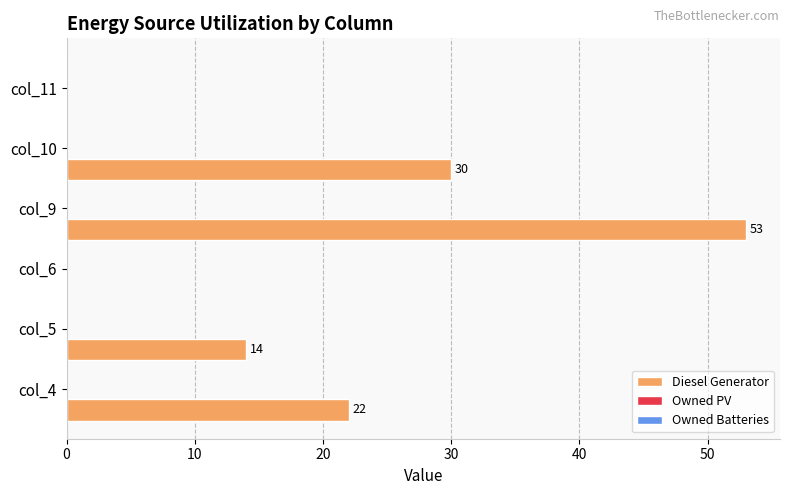

What is the sum of all values?

119